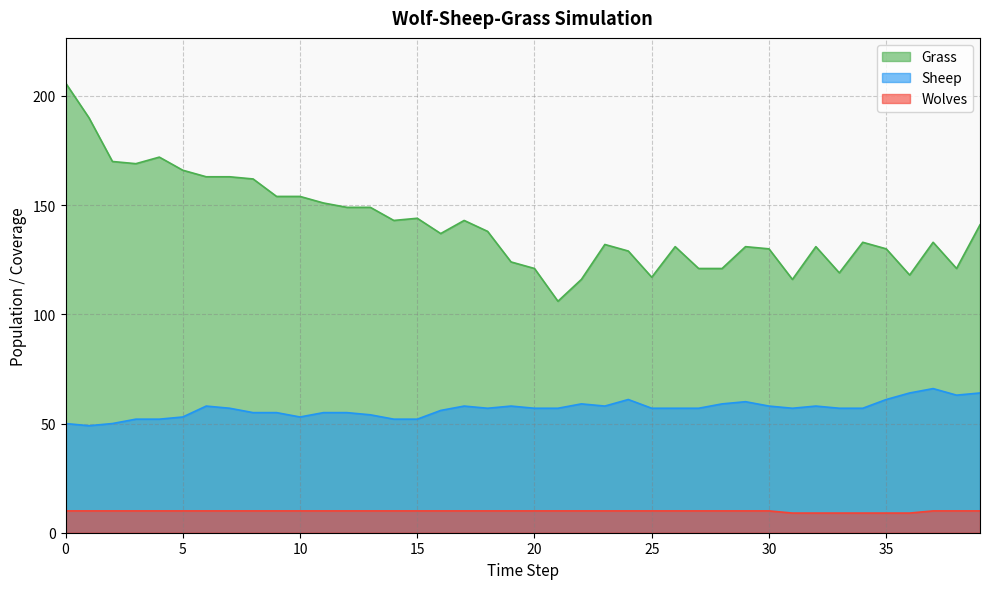

Which has a higher value, 10 or 6?

6